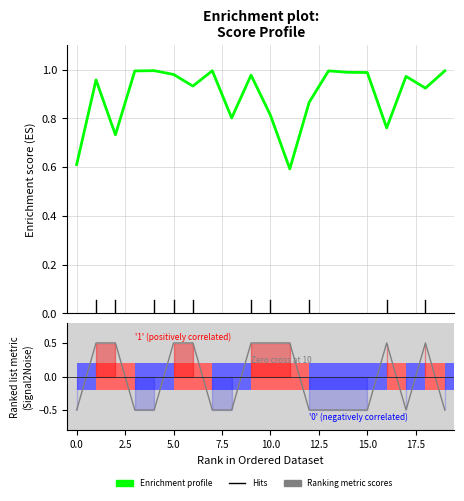

Between 10.0 and 16, which series saw the biggest shift?

Enrichment profile